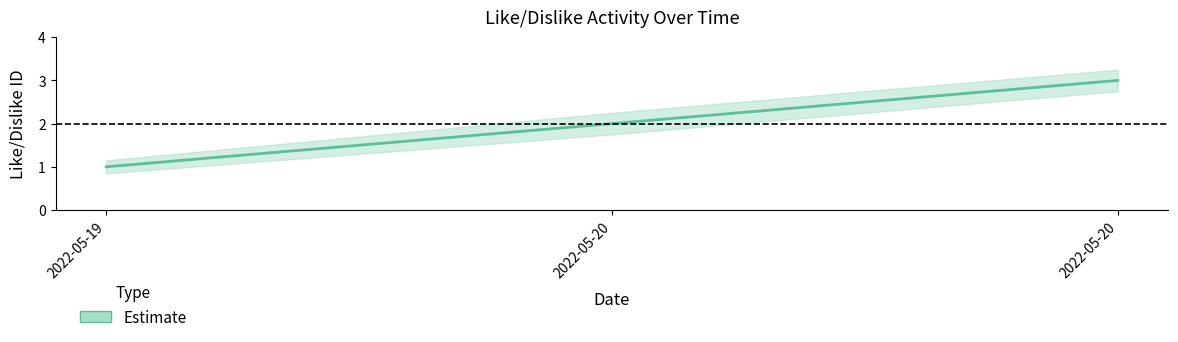

What is the value of the Estimate_lower point at the 2nd from the left?

1.8